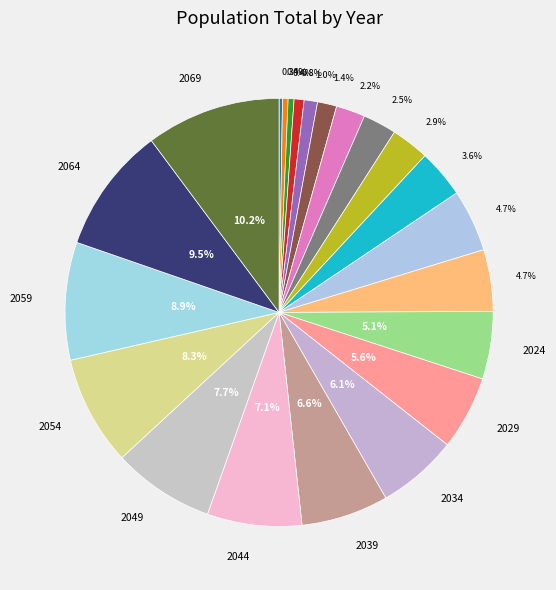

Rank the categories by value from highest to lowest.

2069, 2064, 2059, 2054, 2049, 2044, 2039, 2034, 2029, 2024, 2018, 2019, 2005, 1995, 1993, 1985, 1973, 1964, 1951, 1938, 1928, 1905